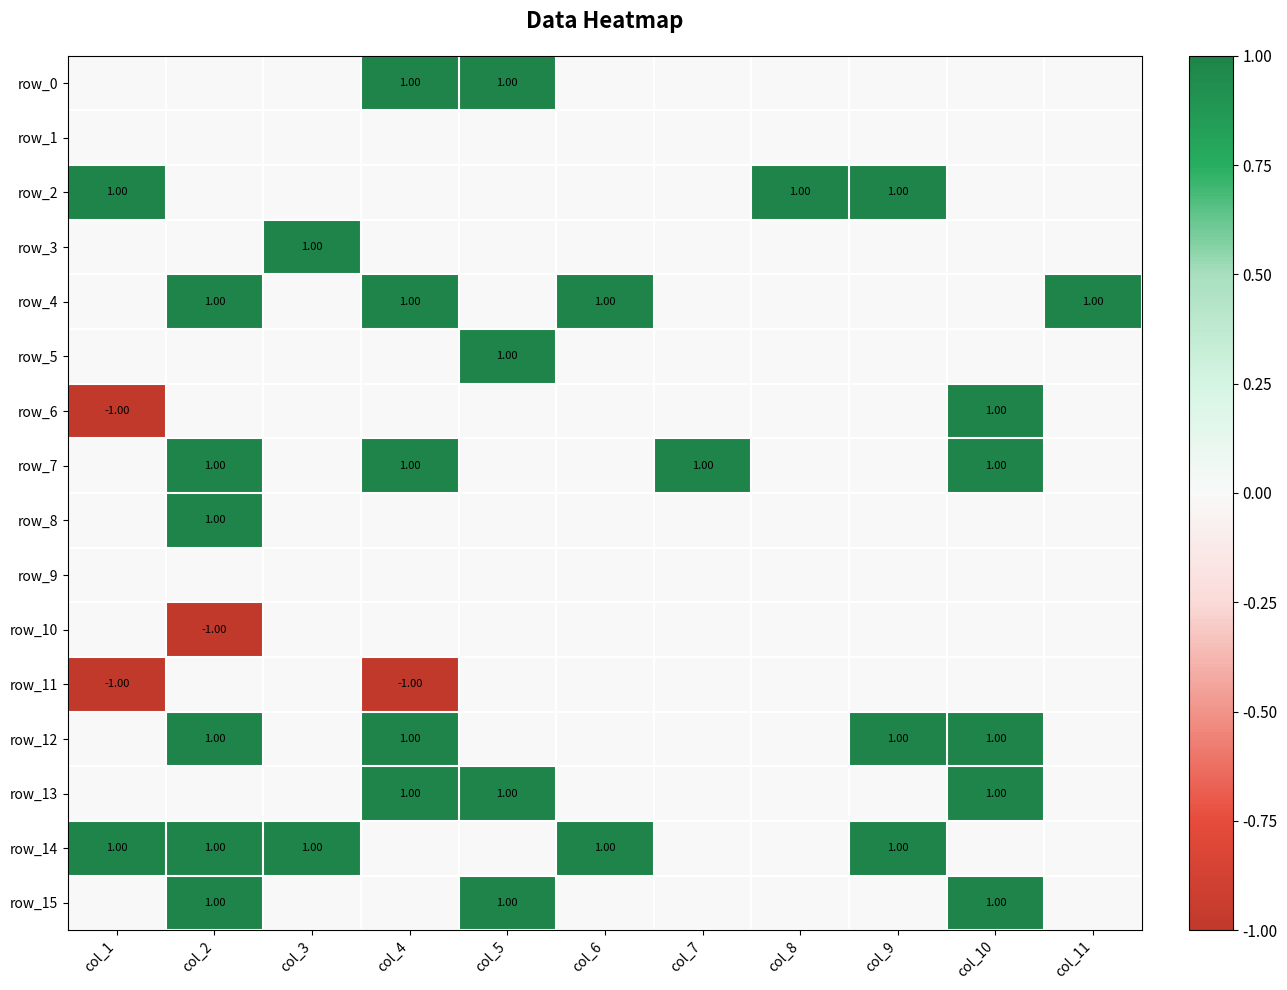

Reading right to left, extract all data points from this chart.

row_0: col_11=0	col_10=0	col_9=0	col_8=0	col_7=0	col_6=0	col_5=1	col_4=1	col_3=0	col_2=0	col_1=0
row_1: col_11=0	col_10=0	col_9=0	col_8=0	col_7=0	col_6=0	col_5=0	col_4=0	col_3=0	col_2=0	col_1=0
row_2: col_11=0	col_10=0	col_9=1	col_8=1	col_7=0	col_6=0	col_5=0	col_4=0	col_3=0	col_2=0	col_1=1
row_3: col_11=0	col_10=0	col_9=0	col_8=0	col_7=0	col_6=0	col_5=0	col_4=0	col_3=1	col_2=0	col_1=0
row_4: col_11=1	col_10=0	col_9=0	col_8=0	col_7=0	col_6=1	col_5=0	col_4=1	col_3=0	col_2=1	col_1=0
row_5: col_11=0	col_10=0	col_9=0	col_8=0	col_7=0	col_6=0	col_5=1	col_4=0	col_3=0	col_2=0	col_1=0
row_6: col_11=0	col_10=1	col_9=0	col_8=0	col_7=0	col_6=0	col_5=0	col_4=0	col_3=0	col_2=0	col_1=-1
row_7: col_11=0	col_10=1	col_9=0	col_8=0	col_7=1	col_6=0	col_5=0	col_4=1	col_3=0	col_2=1	col_1=0
row_8: col_11=0	col_10=0	col_9=0	col_8=0	col_7=0	col_6=0	col_5=0	col_4=0	col_3=0	col_2=1	col_1=0
row_9: col_11=0	col_10=0	col_9=0	col_8=0	col_7=0	col_6=0	col_5=0	col_4=0	col_3=0	col_2=0	col_1=0
row_10: col_11=0	col_10=0	col_9=0	col_8=0	col_7=0	col_6=0	col_5=0	col_4=0	col_3=0	col_2=-1	col_1=0
row_11: col_11=0	col_10=0	col_9=0	col_8=0	col_7=0	col_6=0	col_5=0	col_4=-1	col_3=0	col_2=0	col_1=-1
row_12: col_11=0	col_10=1	col_9=1	col_8=0	col_7=0	col_6=0	col_5=0	col_4=1	col_3=0	col_2=1	col_1=0
row_13: col_11=0	col_10=1	col_9=0	col_8=0	col_7=0	col_6=0	col_5=1	col_4=1	col_3=0	col_2=0	col_1=0
row_14: col_11=0	col_10=0	col_9=1	col_8=0	col_7=0	col_6=1	col_5=0	col_4=0	col_3=1	col_2=1	col_1=1
row_15: col_11=0	col_10=1	col_9=0	col_8=0	col_7=0	col_6=0	col_5=1	col_4=0	col_3=0	col_2=1	col_1=0